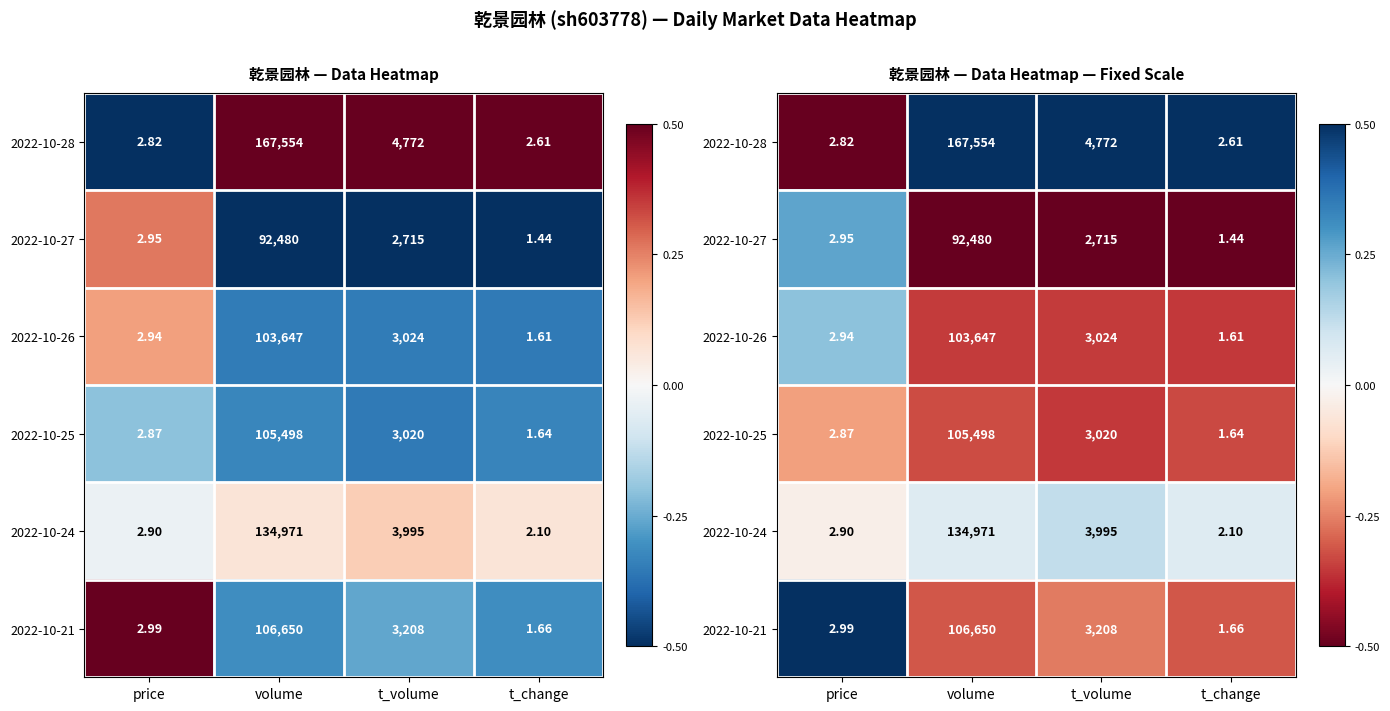

At volume, list the series in order from smallest to largest.

2022-10-27, 2022-10-26, 2022-10-25, 2022-10-21, 2022-10-24, 2022-10-28